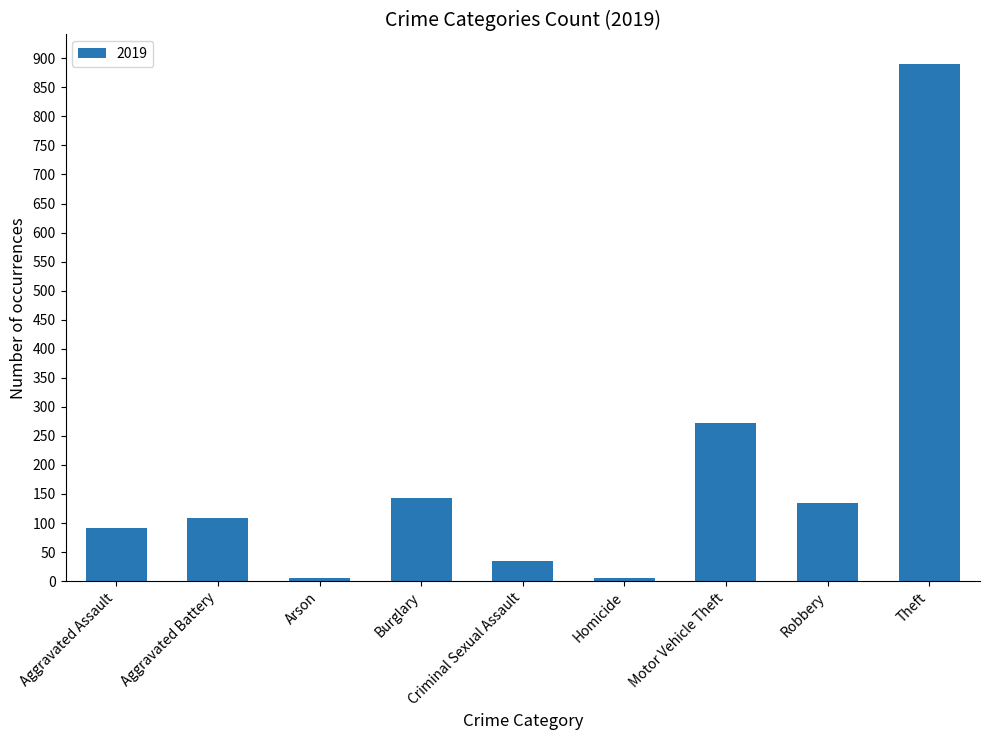

What is the average value?

187